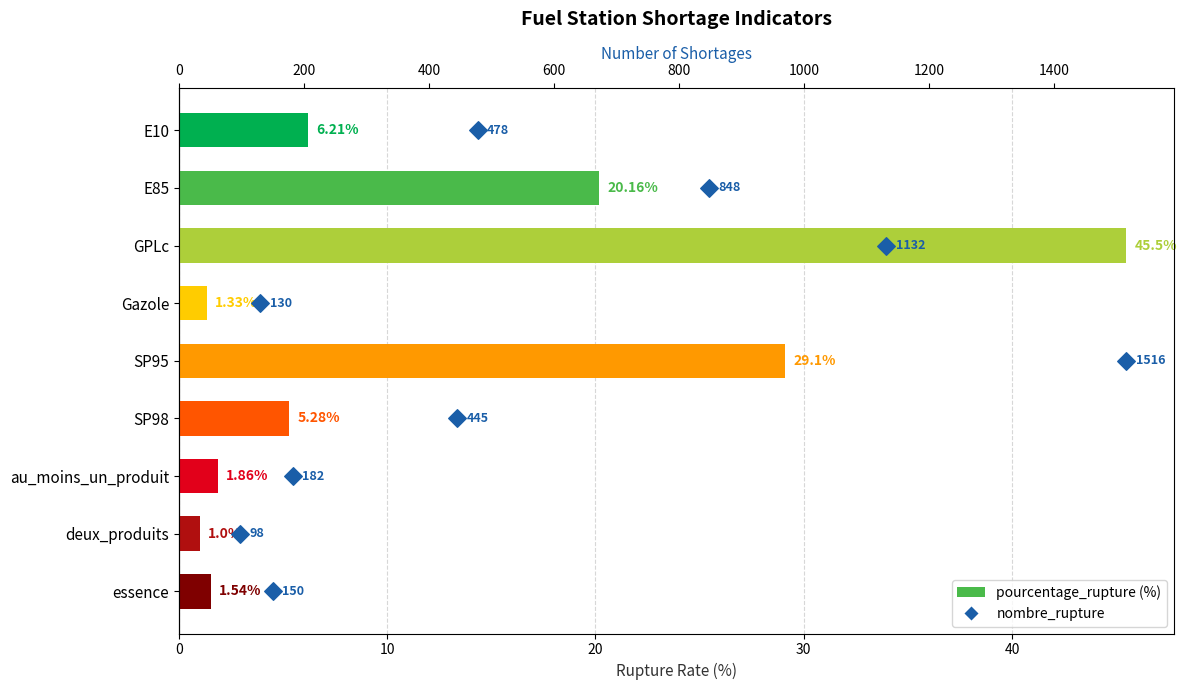

At how many categories does at least one series exceed 25?

2